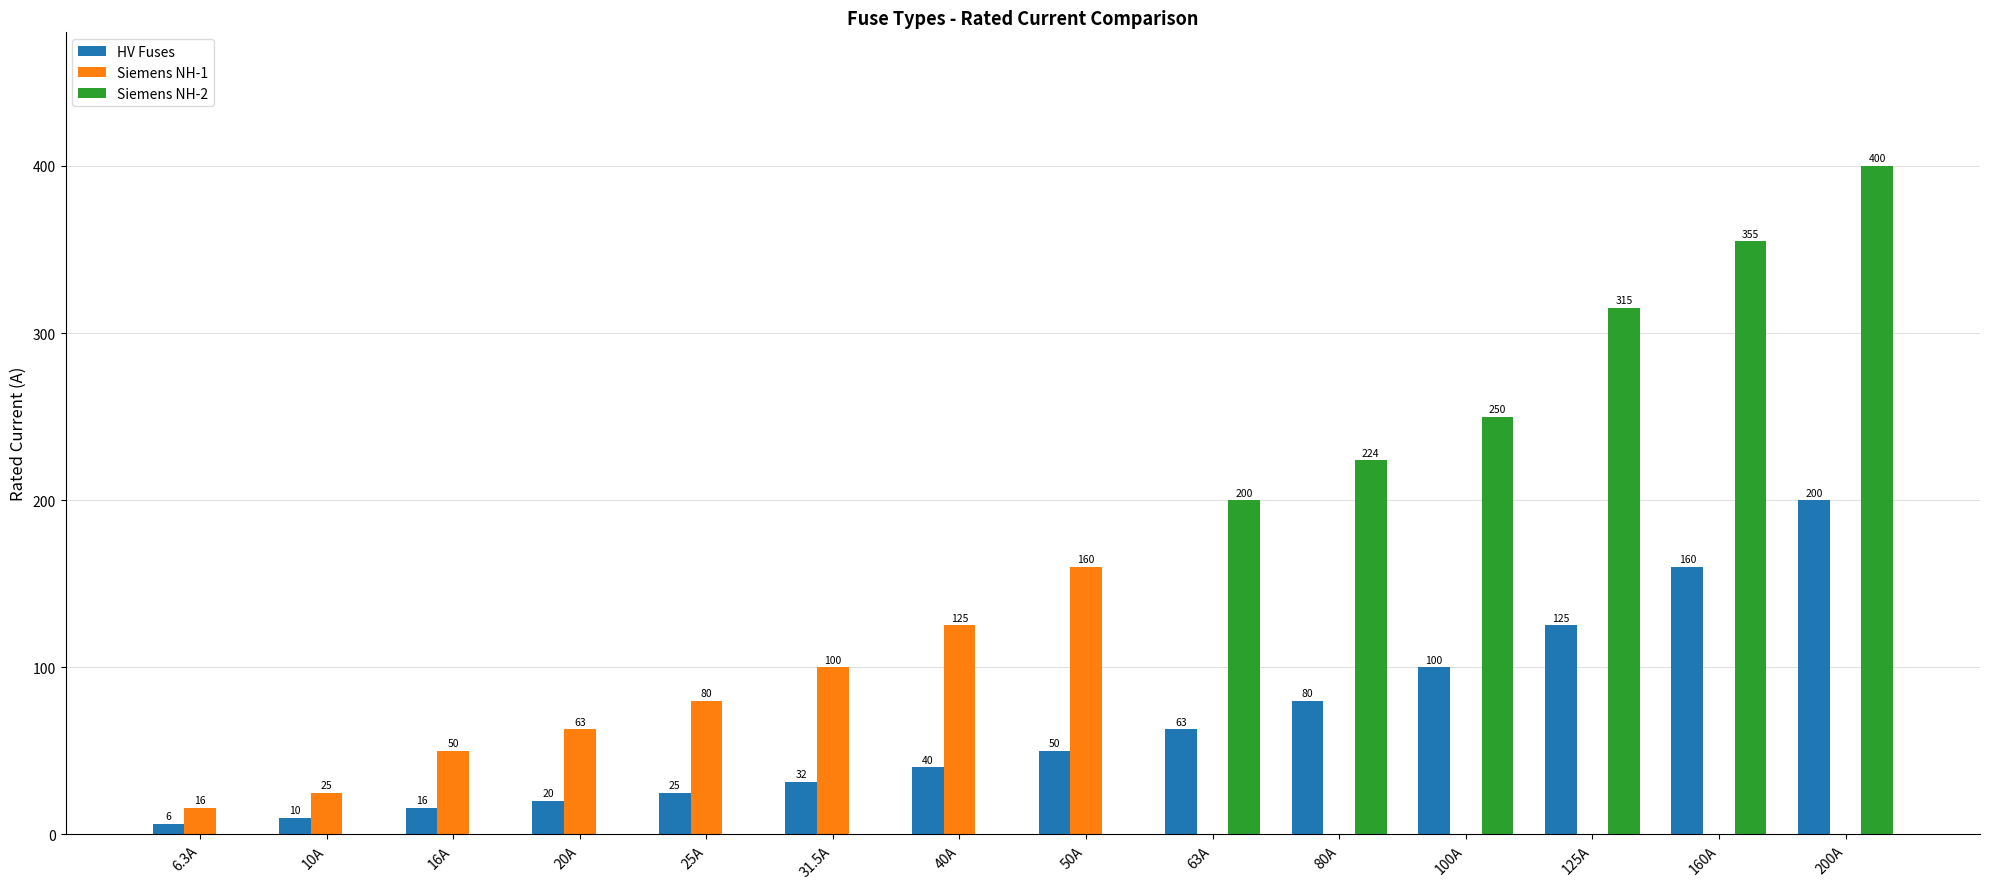

The value of Siemens NH-2 at 25A is 242.1. True or false?

False